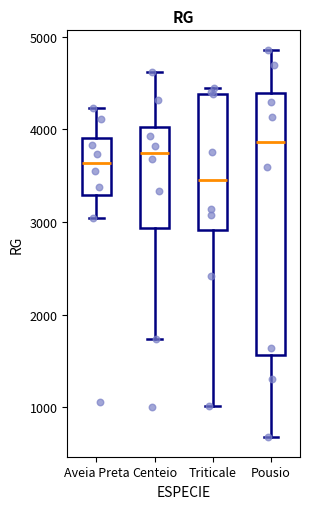

Which box's median line is the lowest?

Triticale